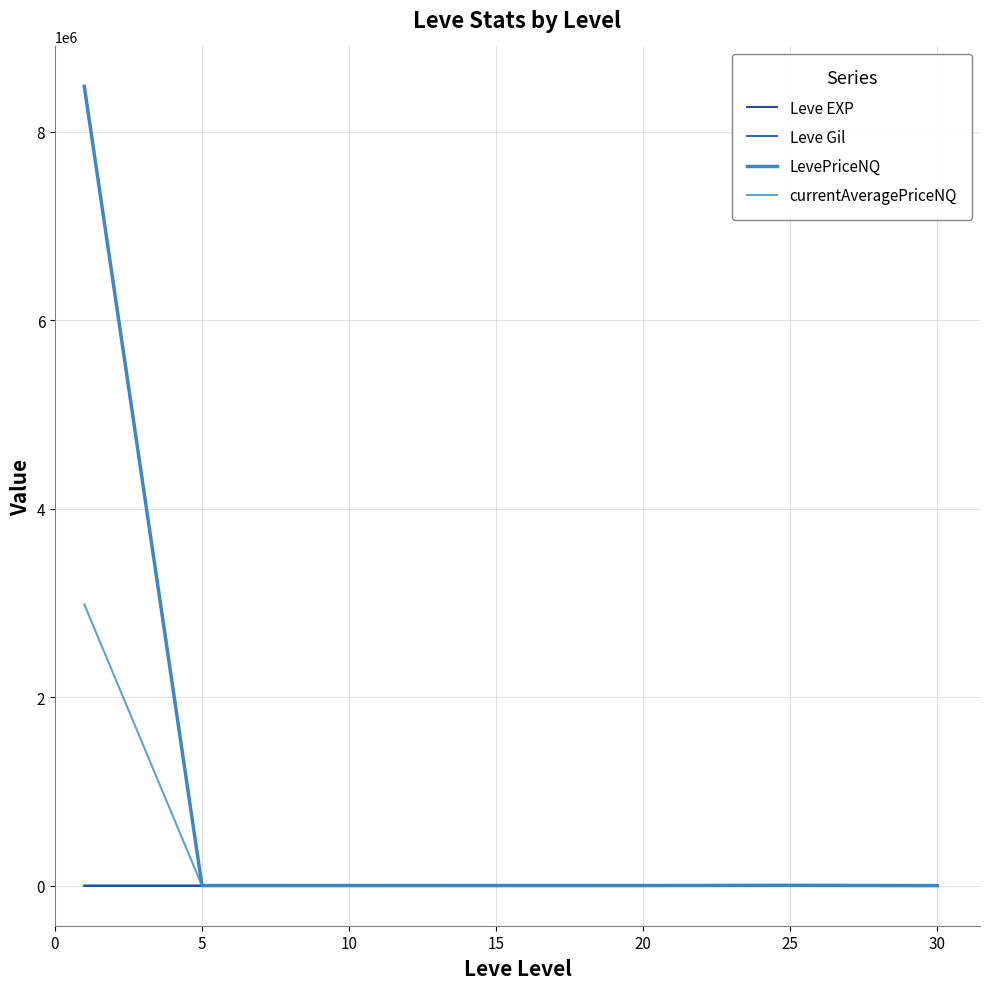

What are all the series names shown in the legend?

Leve EXP, Leve Gil, LevePriceNQ, currentAveragePriceNQ